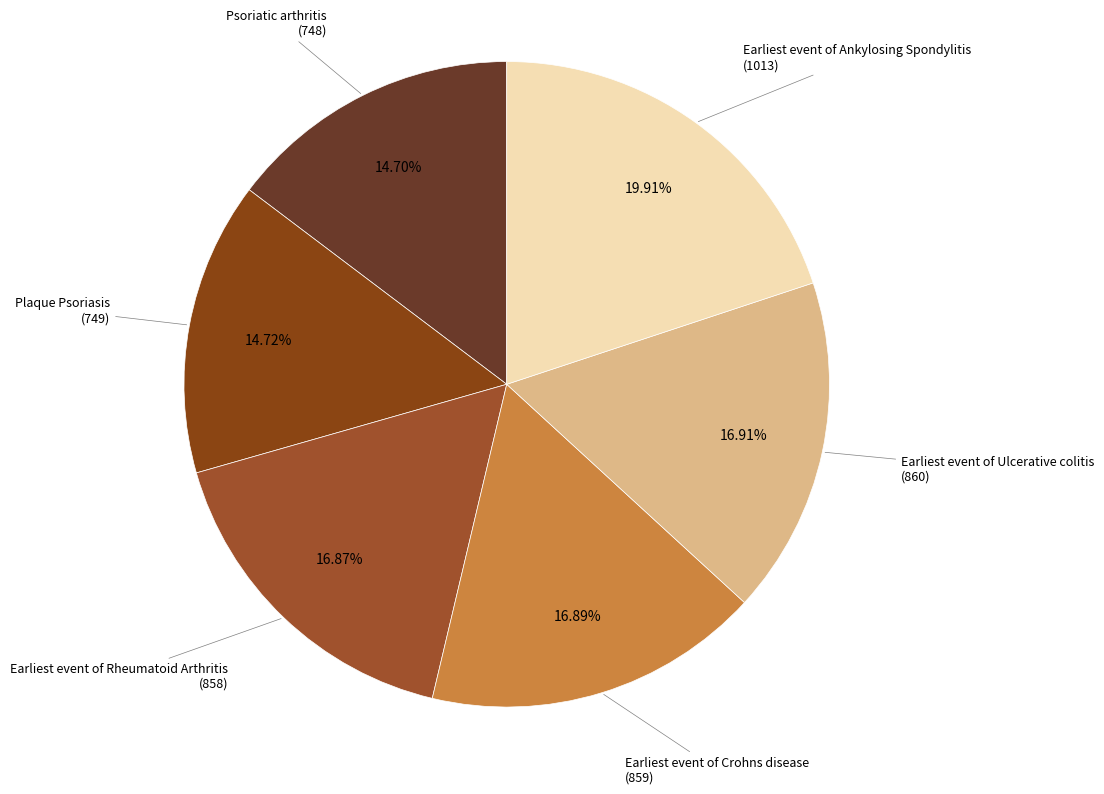

Does any single category account for the majority?

No